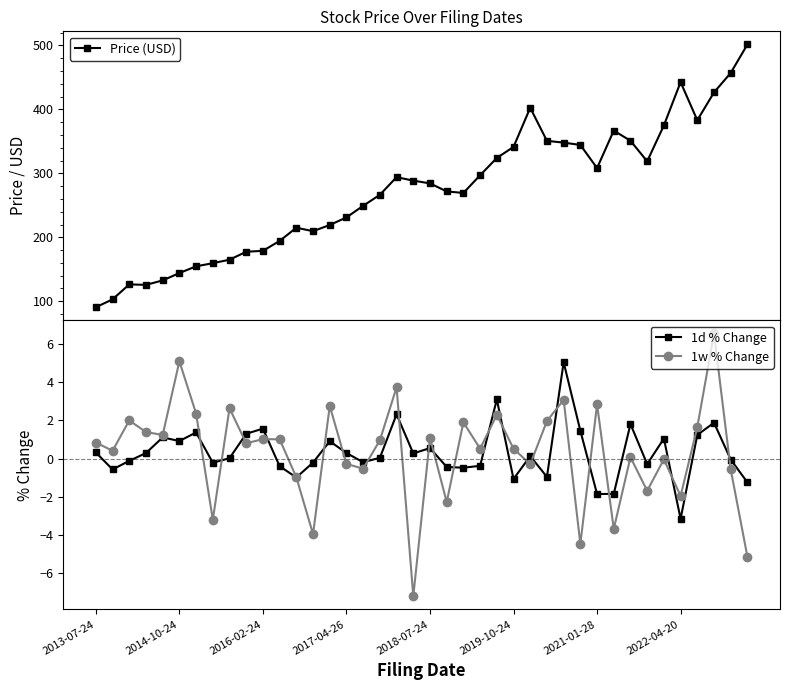

Reading left to right, extract all data points from this chart.

Price (USD): 90.7	103.0	126.4	125.7	132.6	144.1	154.7	159.5	165.0	177.4	178.8	194.3	215.0	209.6	219.2	231.1	249.2	266.5	294.0	288.6	284.3	271.7	269.3	297.0	324.0	341.3	402.4	350.8	348.0	344.4	308.2	366.7	350.9	318.8	374.9	442.5	383.0	426.5	456.9	501.4
1d % Change: 0.3	-0.6	-0.1	0.3	1.1	0.9	1.4	-0.2	0.0	1.3	1.6	-0.4	-1.0	-0.2	0.9	0.3	-0.2	0.0	2.3	0.3	0.6	-0.4	-0.5	-0.4	3.1	-1.1	0.1	-1.0	5.0	1.5	-1.9	-1.9	1.8	-0.3	1.1	-3.2	1.2	1.9	-0.1	-1.2
1w % Change: 0.8	0.4	2.0	1.4	1.2	5.1	2.4	-3.2	2.6	0.8	1.0	1.0	-1.0	-4.0	2.8	-0.3	-0.5	1.0	3.7	-7.2	1.1	-2.3	1.9	0.5	2.3	0.5	-0.3	2.0	3.1	-4.5	2.8	-3.7	0.1	-1.7	-0.0	-2.0	1.6	6.6	-0.6	-5.2